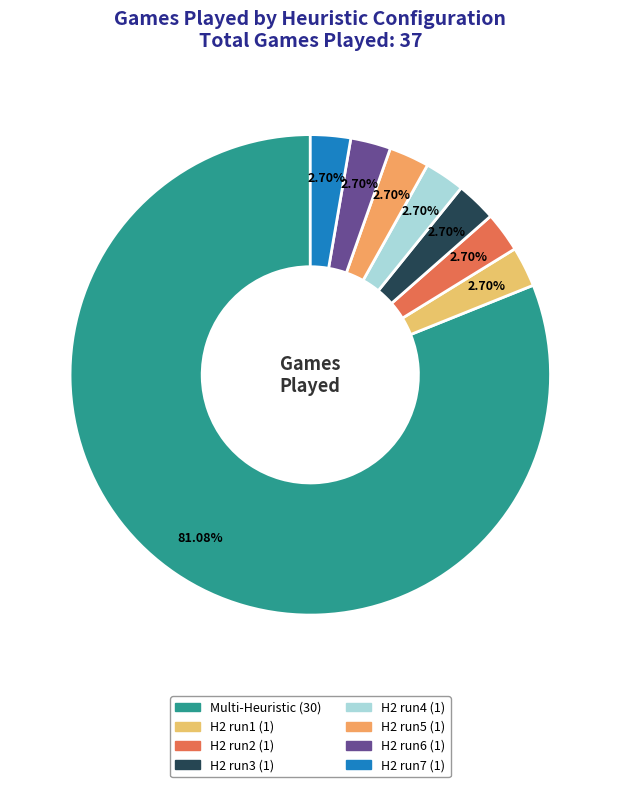

How many slices are in this pie chart?

8